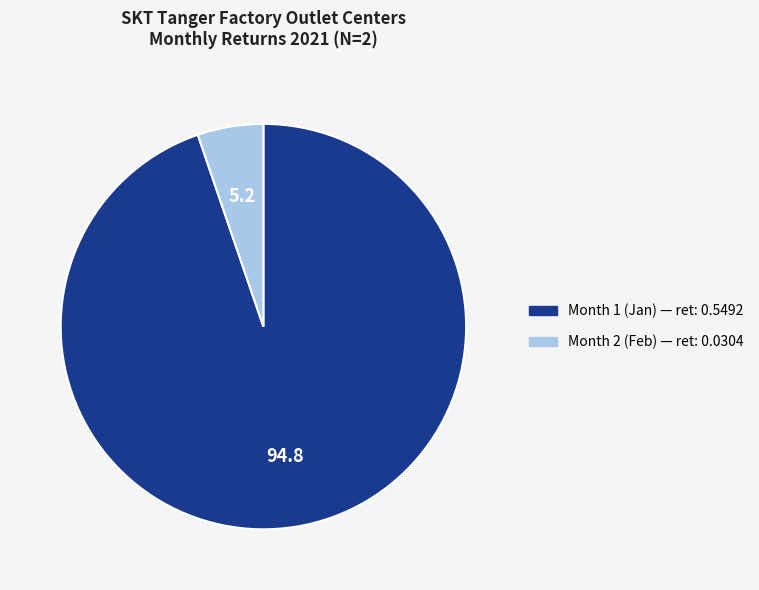

Which slice is the smallest?

Month 2 (Feb) — ret: 0.0304